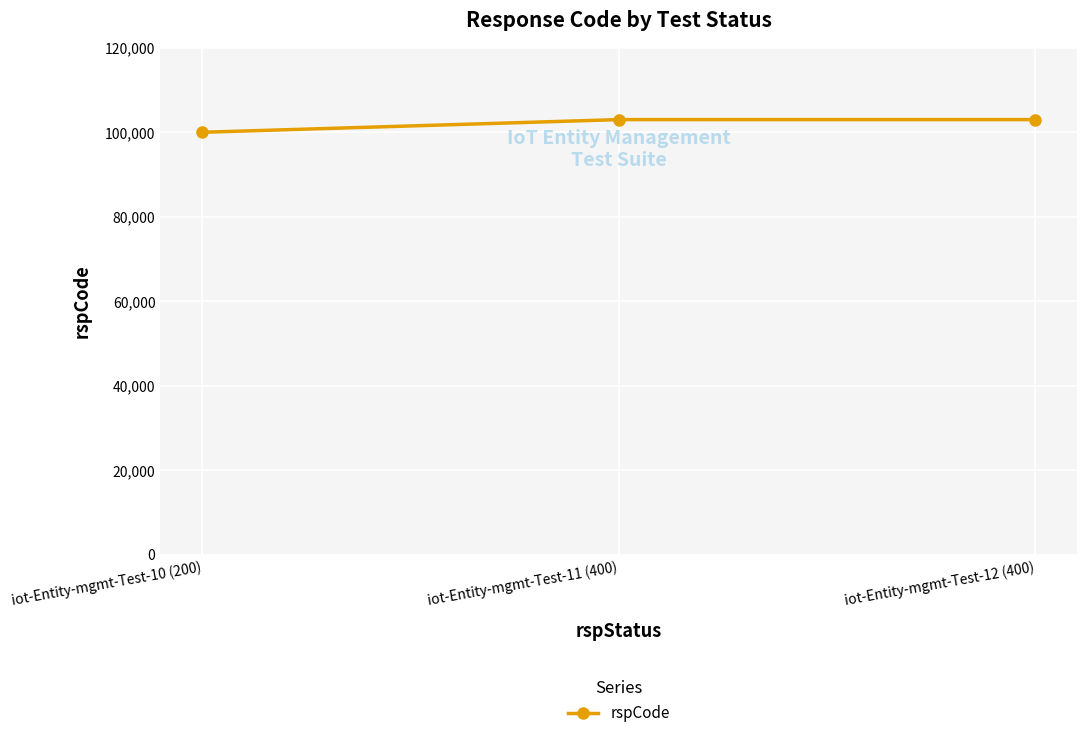

Reading left to right, extract all data points from this chart.

iot-Entity-mgmt-Test-10 (200)=100000	iot-Entity-mgmt-Test-11 (400)=103000	iot-Entity-mgmt-Test-12 (400)=103000